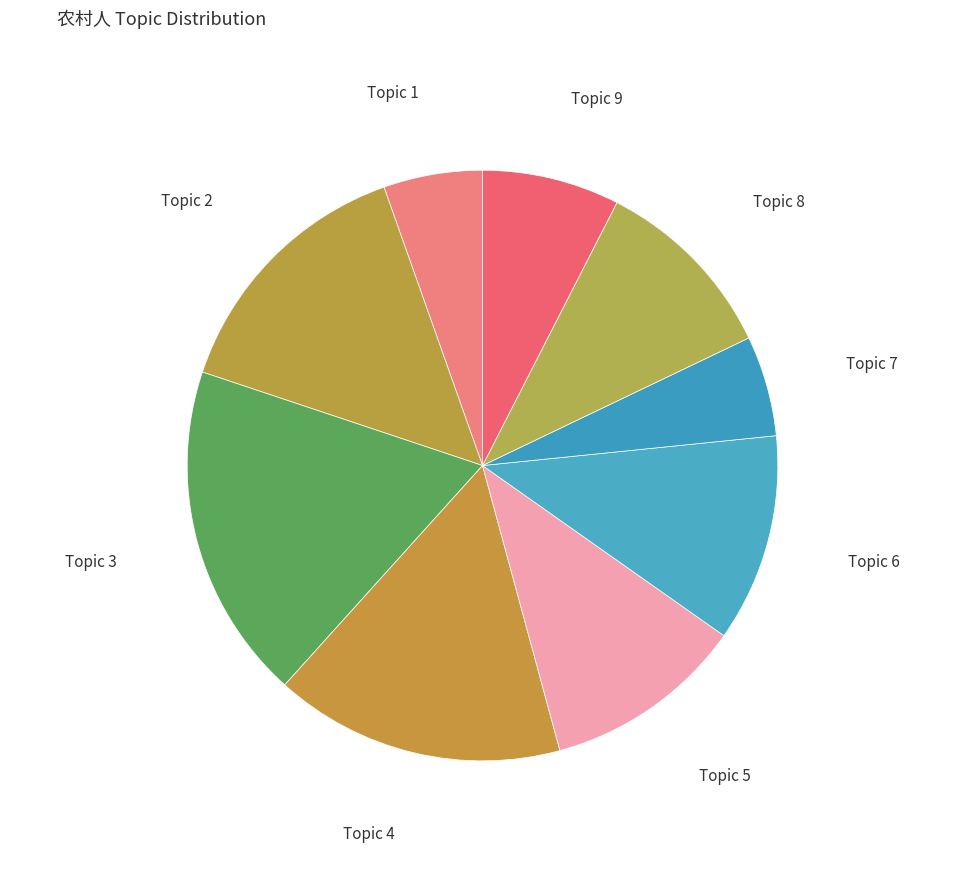

To the nearest percent, what is the average slice percentage?

11%